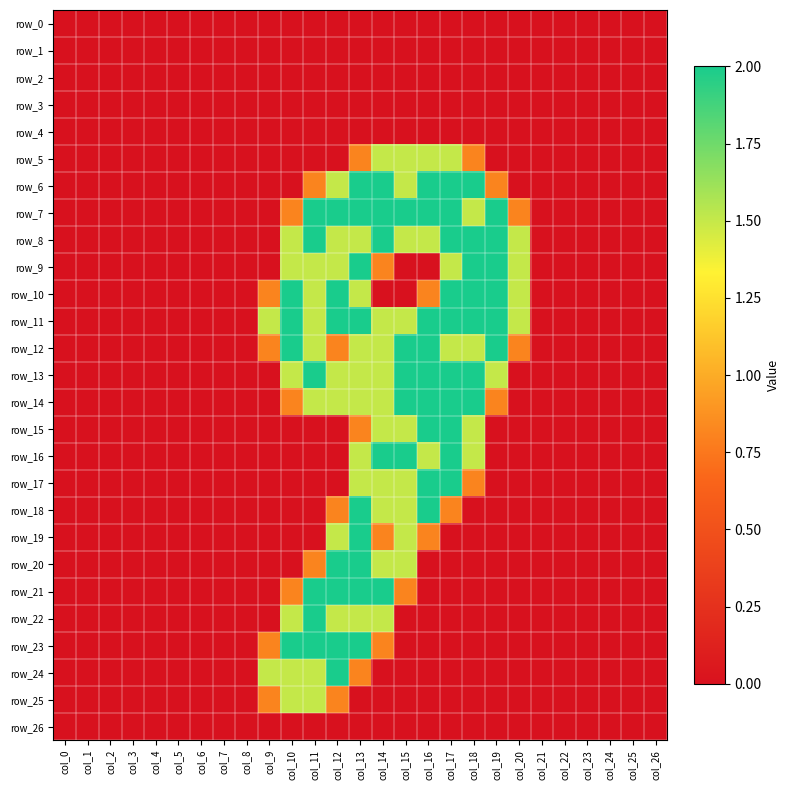

What is the sum of the row_23 values at col_4 and col_12?

2.0